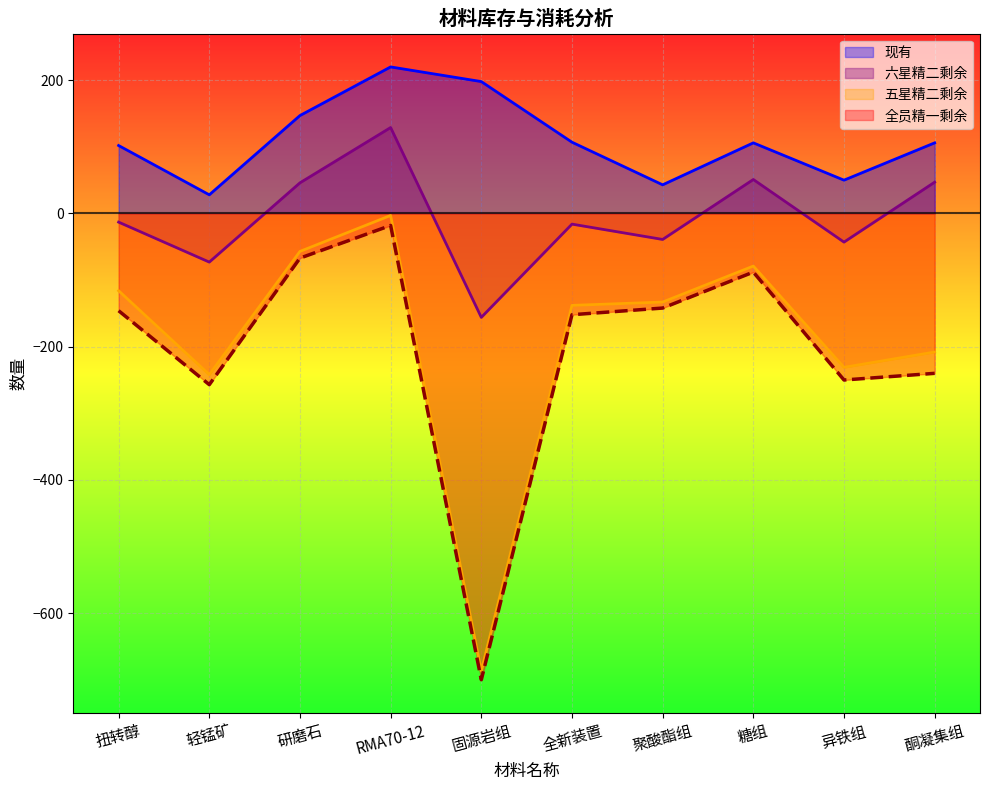

Read the 五星精二剩余 value at 酮凝集组, to the nearest 10.

-210